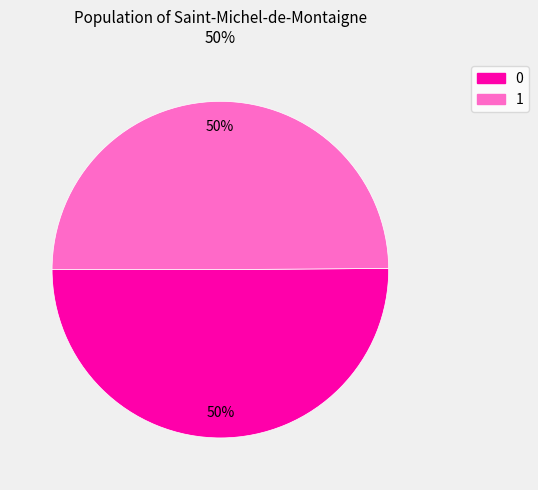

Count the number of slices in the pie.

2